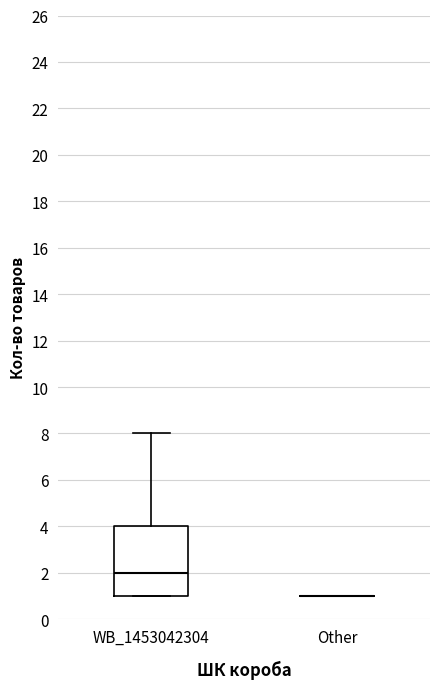

Reading left to right, transcribe this box plot: for each box, give where its median line is, the range the box spans, and where its two whiskers end, as read against the y-axis. The values are not printed on the chart, so give them approximately, as read against the axis.

WB_1453042304: median 2, box 1 to 4, whiskers 1 to 8
Other: box collapsed to a line at 1, whiskers 1 to 1